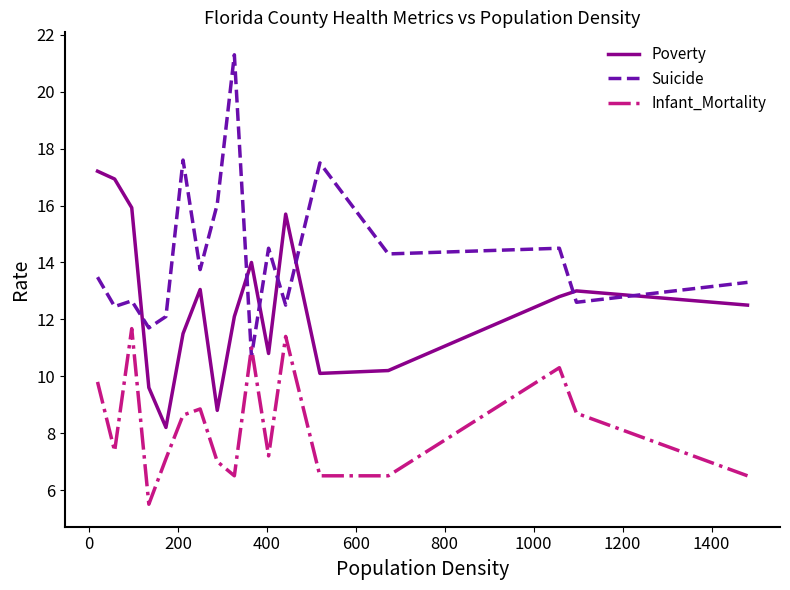

True or false: Infant_Mortality and Poverty cross at least once.

False